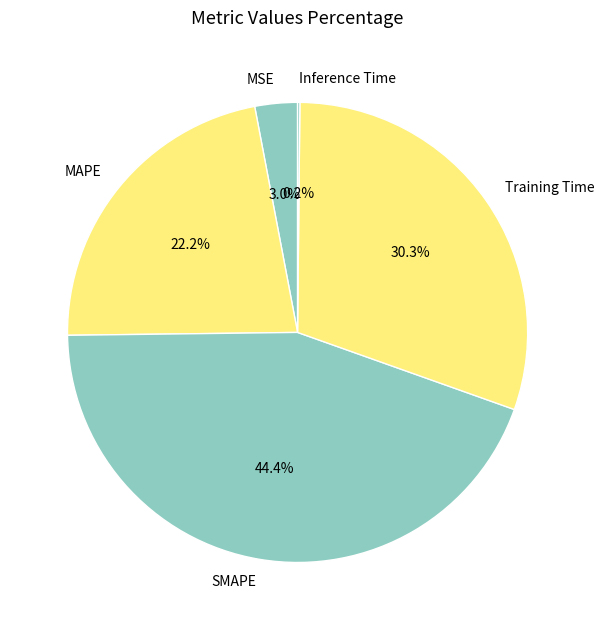

To the nearest percent, what is the difference between the largest and smallest slice percentages?

44%